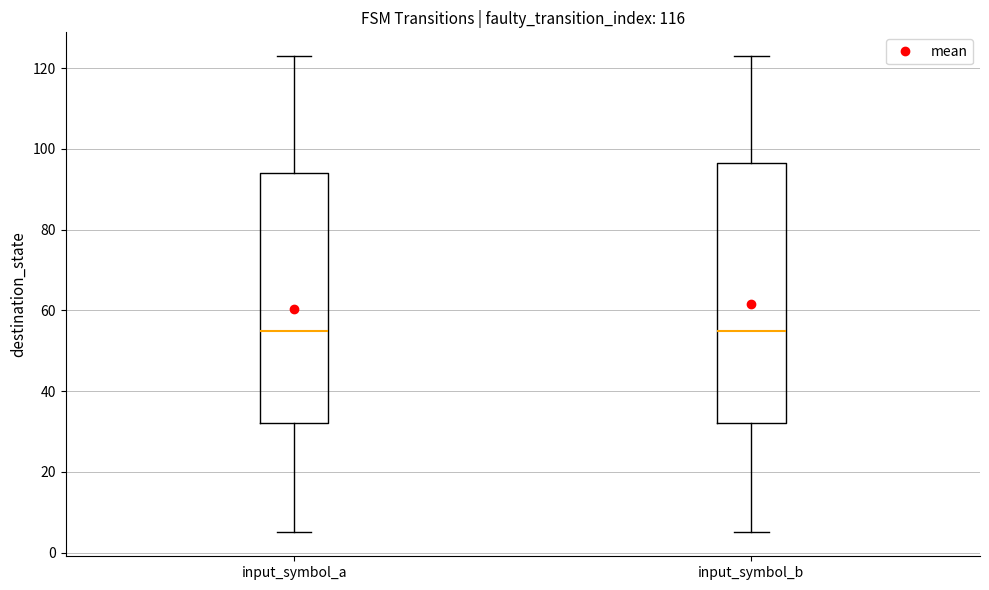

Reading left to right, transcribe this box plot: for each box, give where its median line is, the range the box spans, and where its two whiskers end, as read against the y-axis. The values are not printed on the chart, so give them approximately, as read against the axis.

input_symbol_a: median 56, box 32 to 94, whiskers 6 to 124
input_symbol_b: median 56, box 32 to 96, whiskers 6 to 124